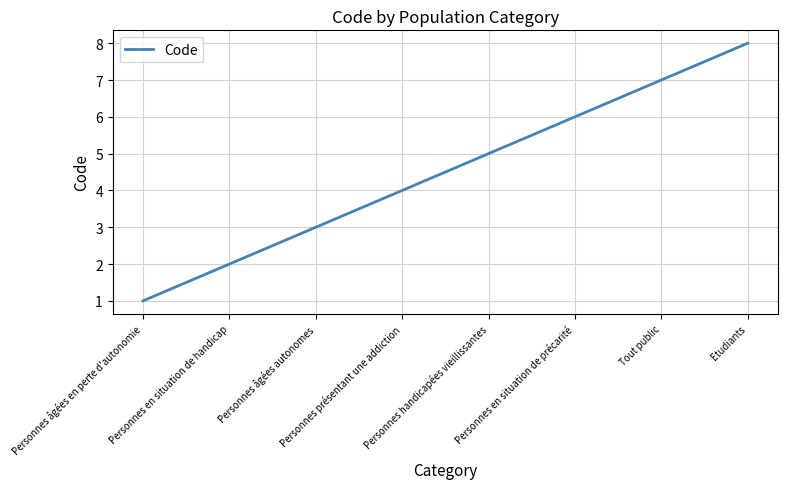

What is the change in value from Personnes handicapées vieillissantes to Etudiants?

+3